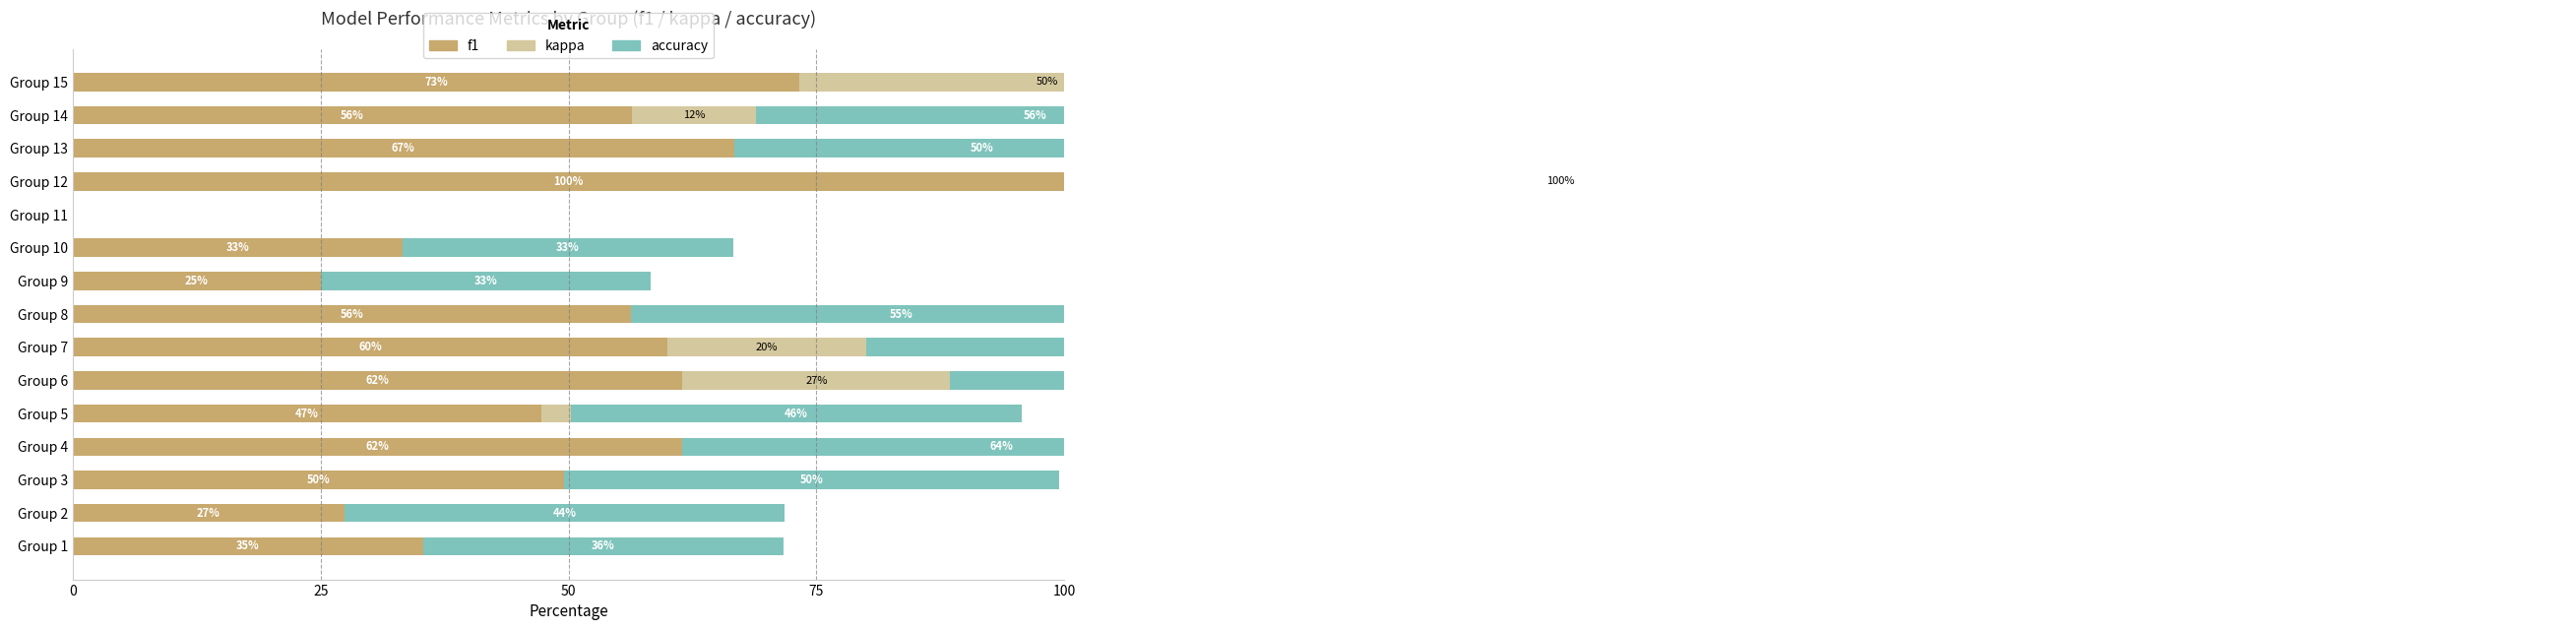

Which series has the largest range (max minus min)?

kappa